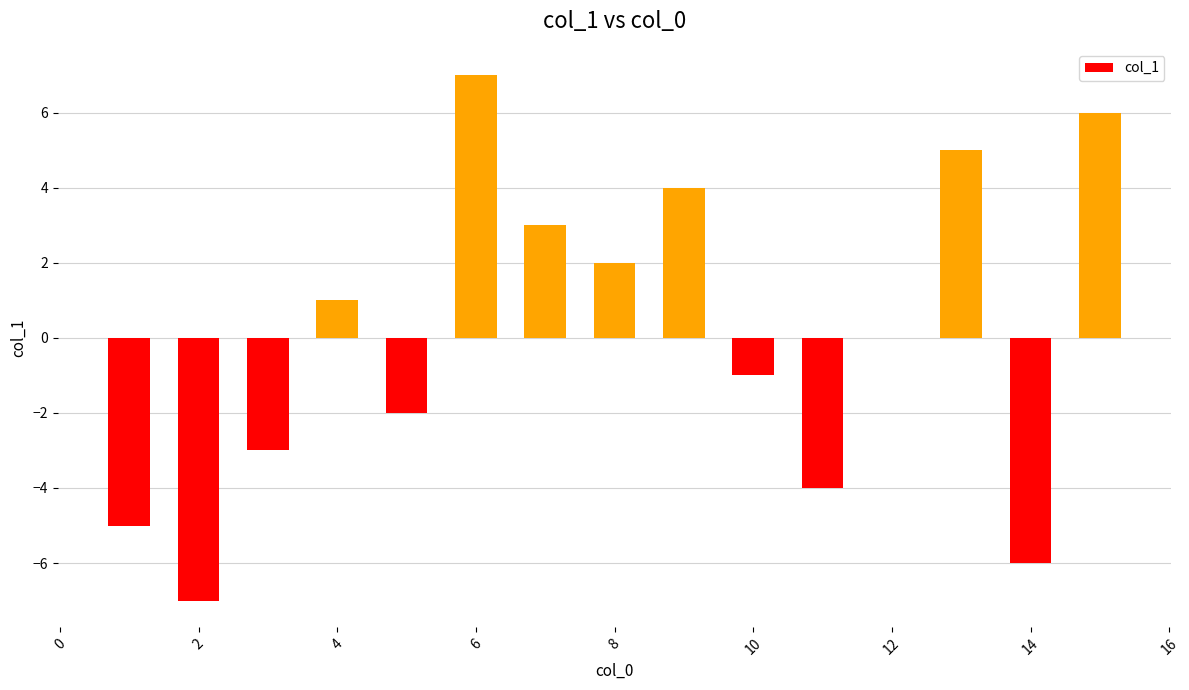

What is the greatest value displayed?

7